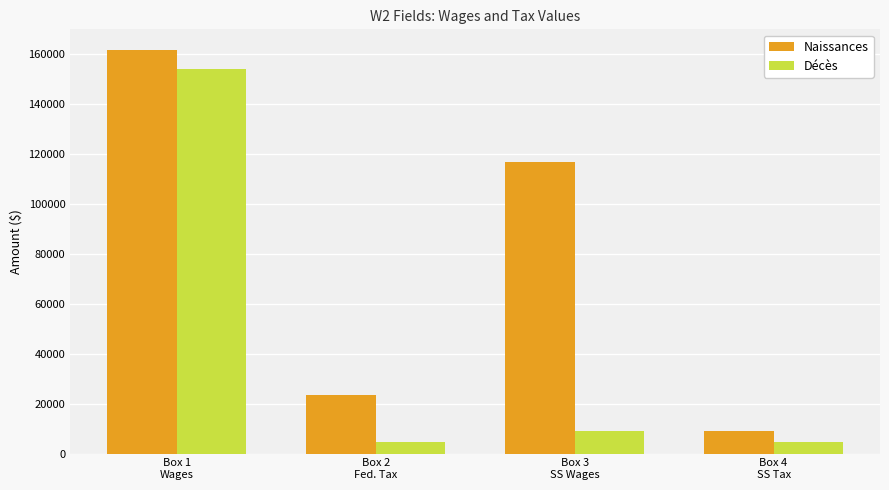

Is the value of Décès at Box 2
Fed. Tax greater than the value of Naissances at Box 1
Wages?

No